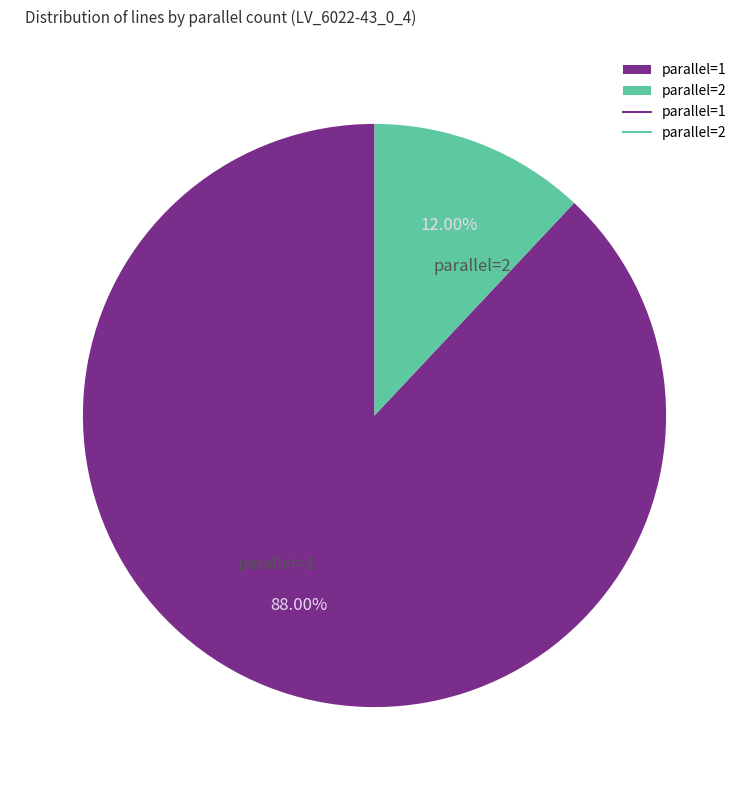

Rank the categories by value from lowest to highest.

parallel=2, parallel=1